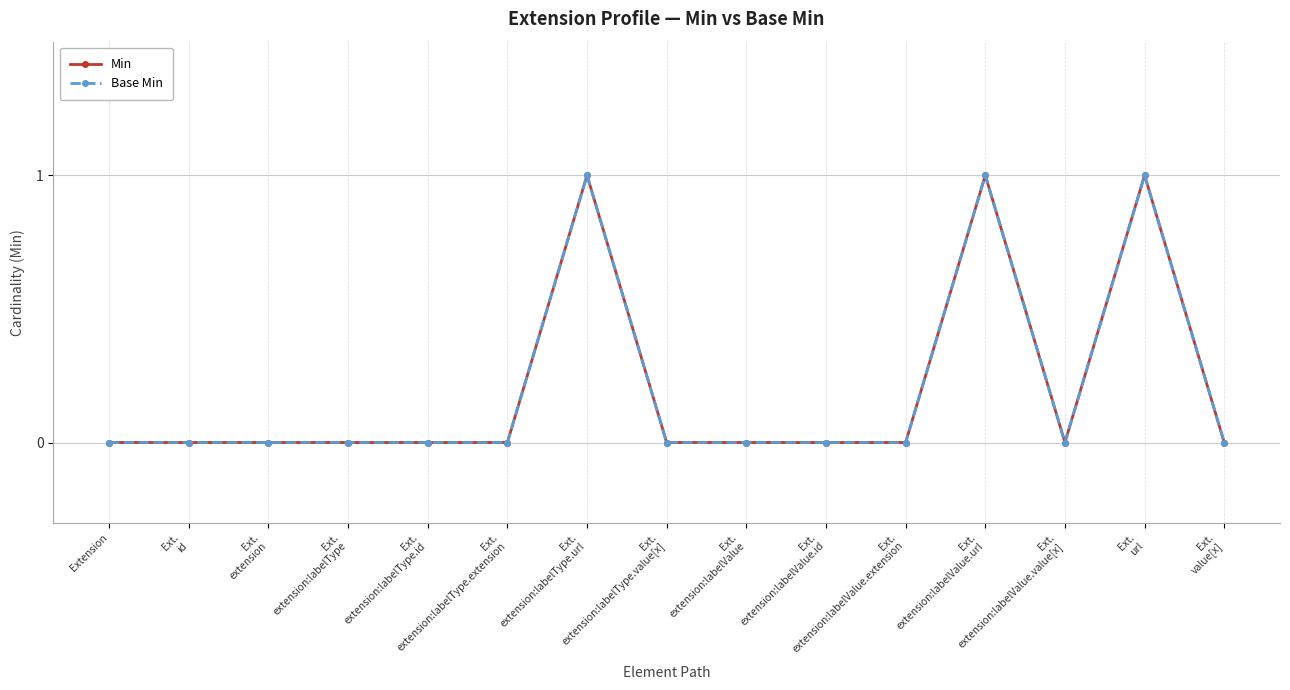

Does the chart have visible grid lines?

Yes